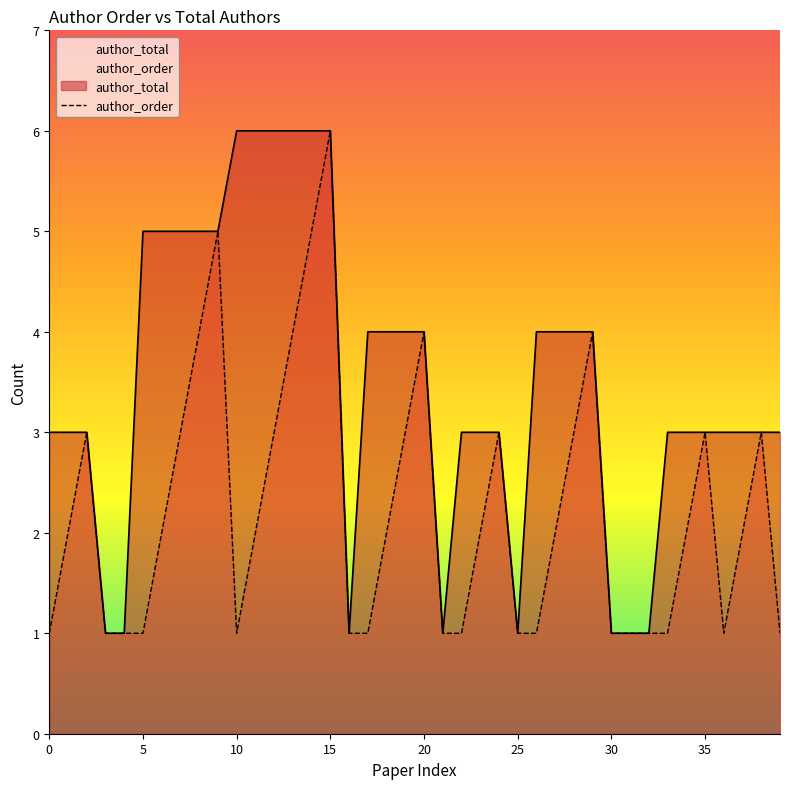

At which category is the sum across all series the highest?

15